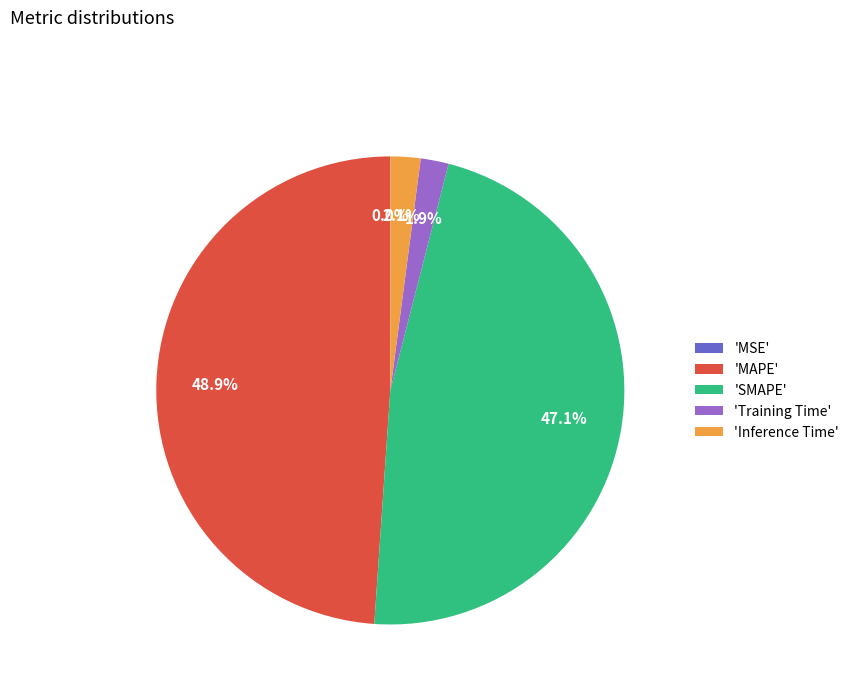

Which has a higher value, 'MAPE' or 'Inference Time'?

'MAPE'